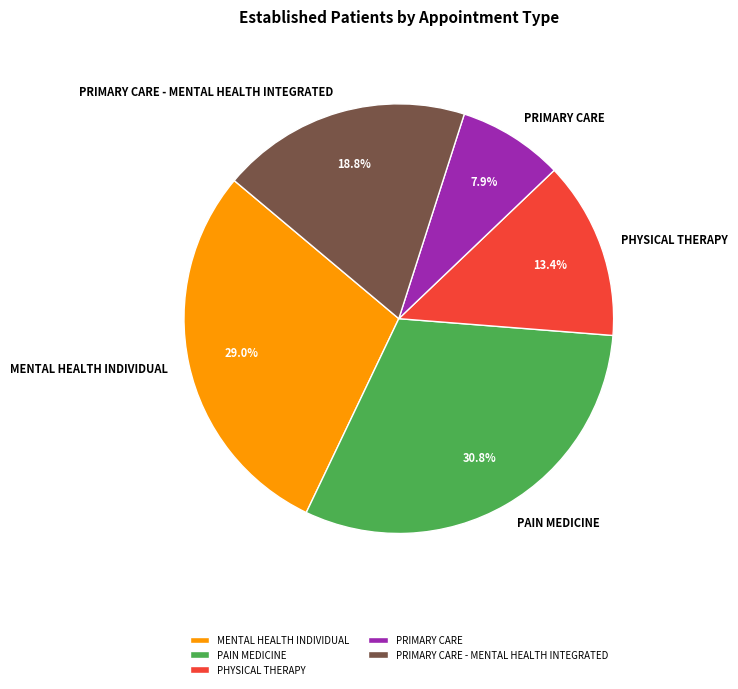

Count the number of slices in the pie.

5